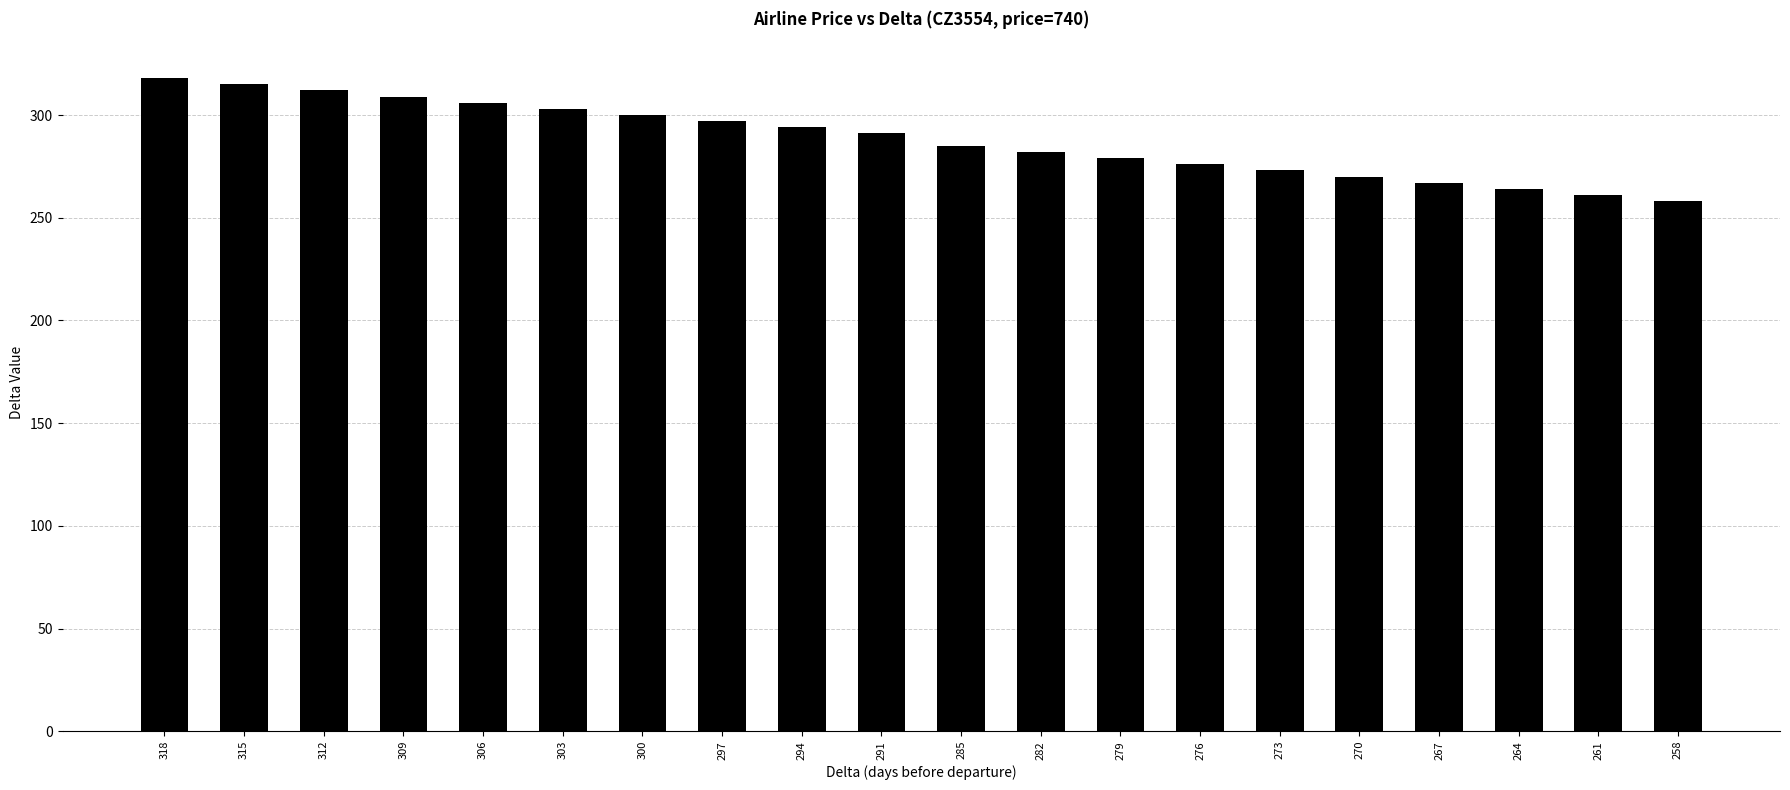

List the labels in order of value, largest first.

318, 315, 312, 309, 306, 303, 300, 297, 294, 291, 285, 282, 279, 276, 273, 270, 267, 264, 261, 258